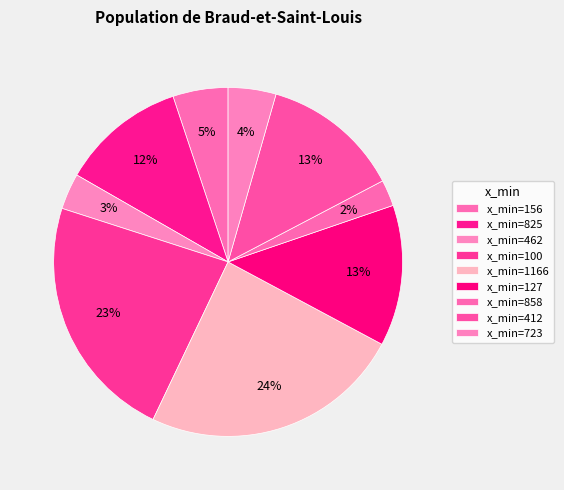

How many slices are in this pie chart?

9